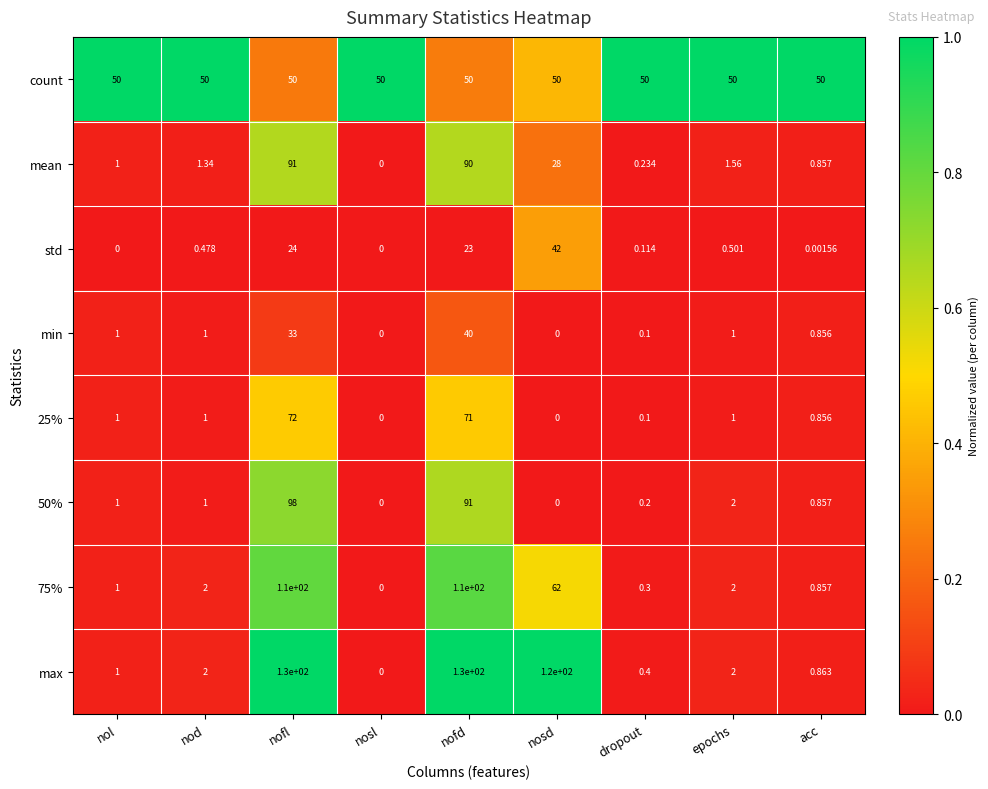

Where is min nearest to the value 20?

nofl